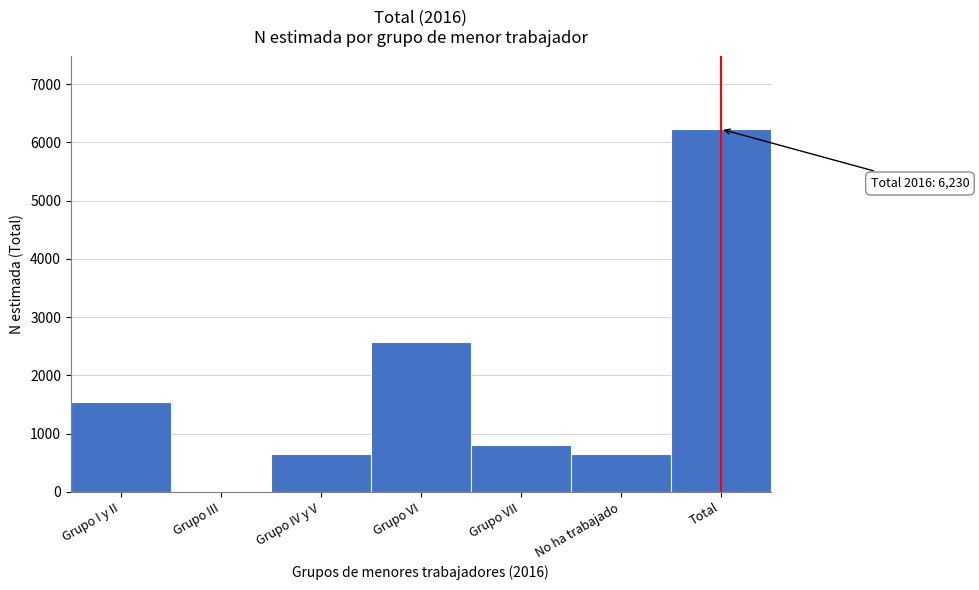

The chart shows a value of 919 at No ha trabajado. True or false?

False